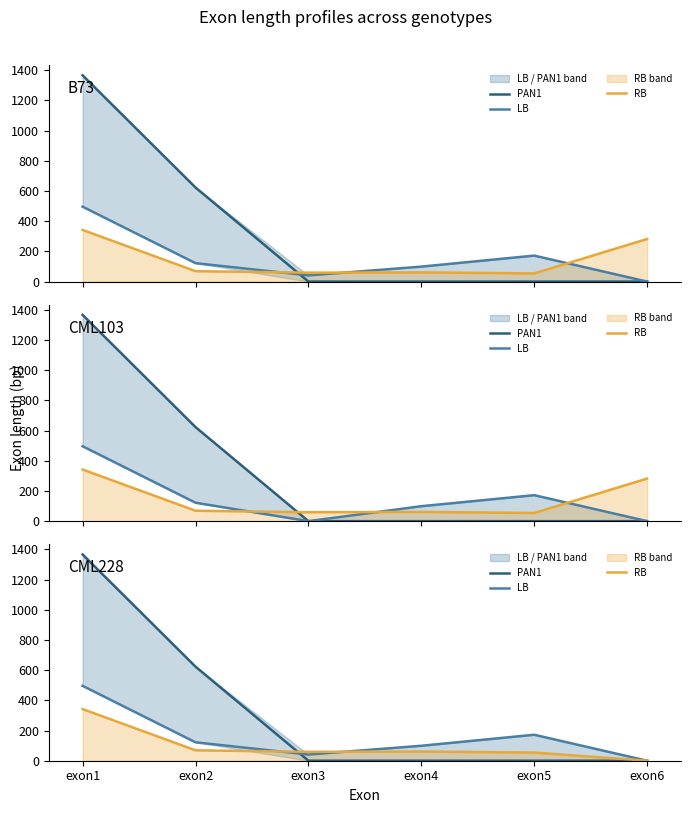

True or false: PAN1 has more than 0 interior local peaks.

False